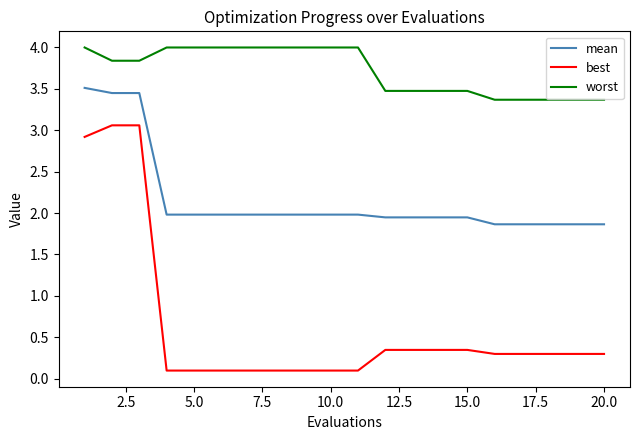

Count the number of data series in this chart.

3